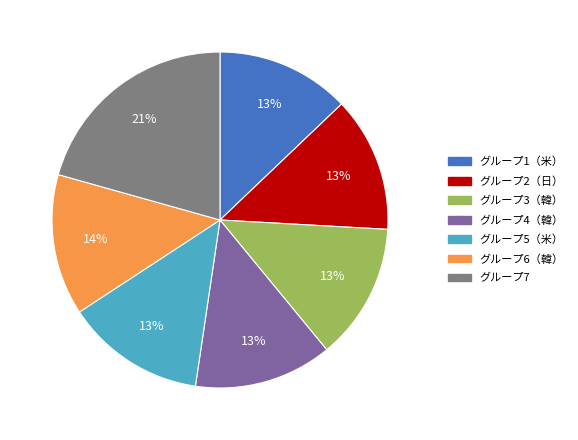

How many slices are in this pie chart?

7